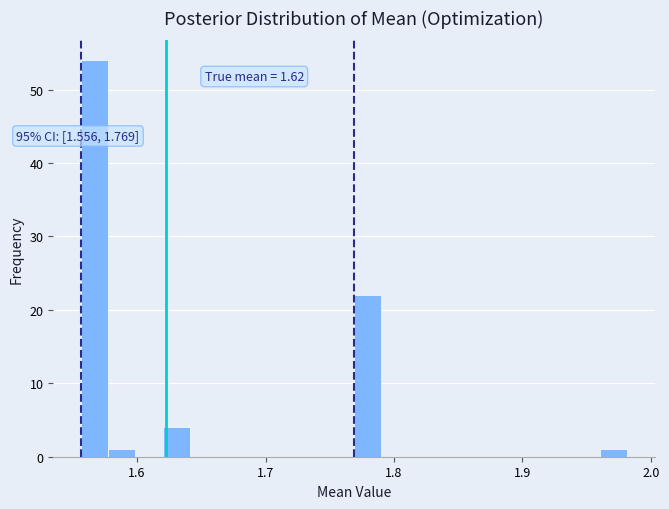

Read against the x-axis, roughly where is the centre of the tallest bar?

1.57